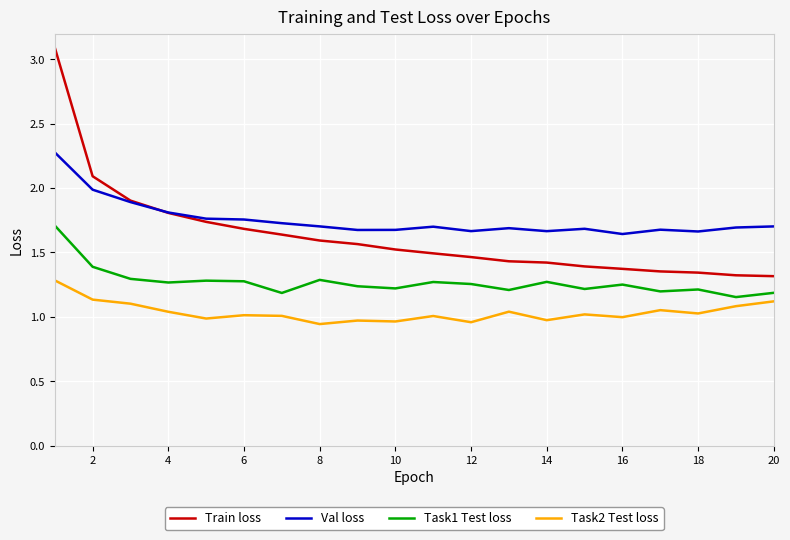

Which series has the largest range (max minus min)?

Train loss